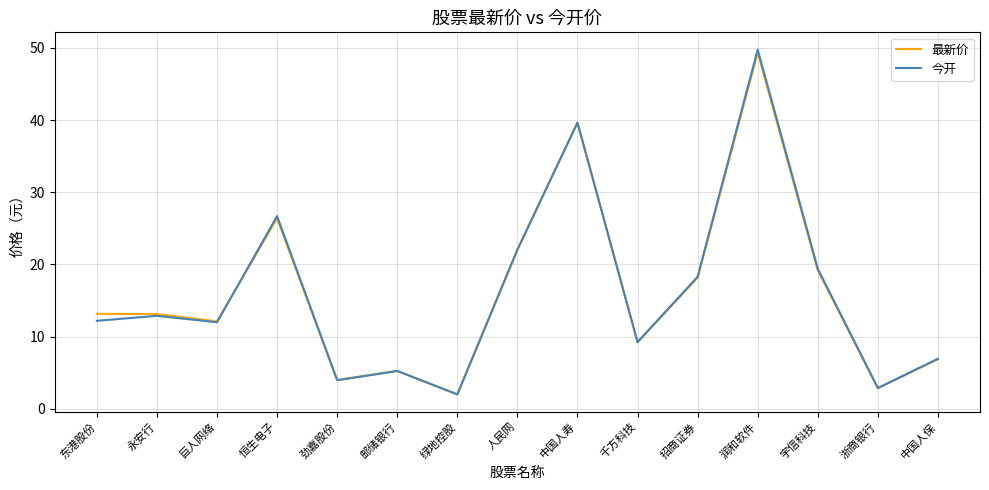

The value of 最新价 at 恒生电子 is 26.4. True or false?

True